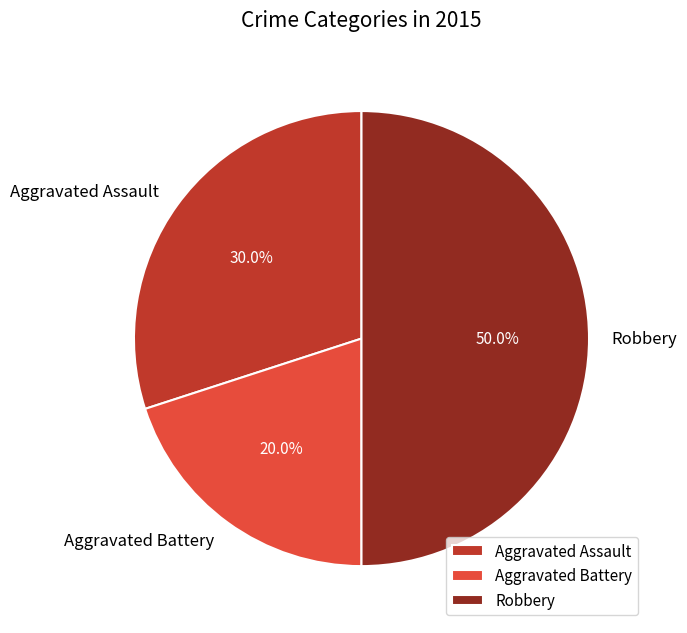

Which slice is the largest?

Robbery